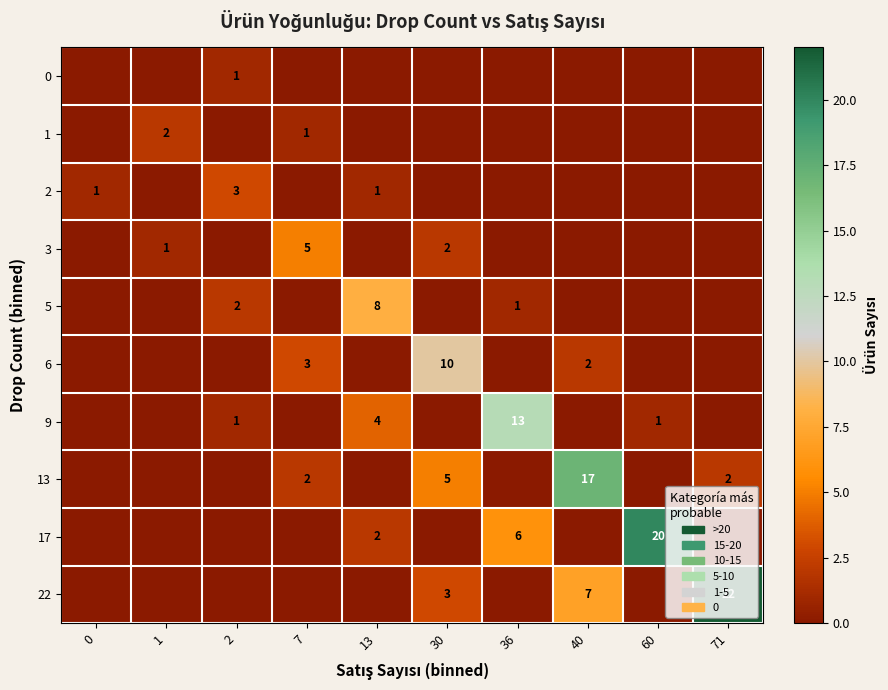

The value of 2 at 13 is 1. True or false?

True